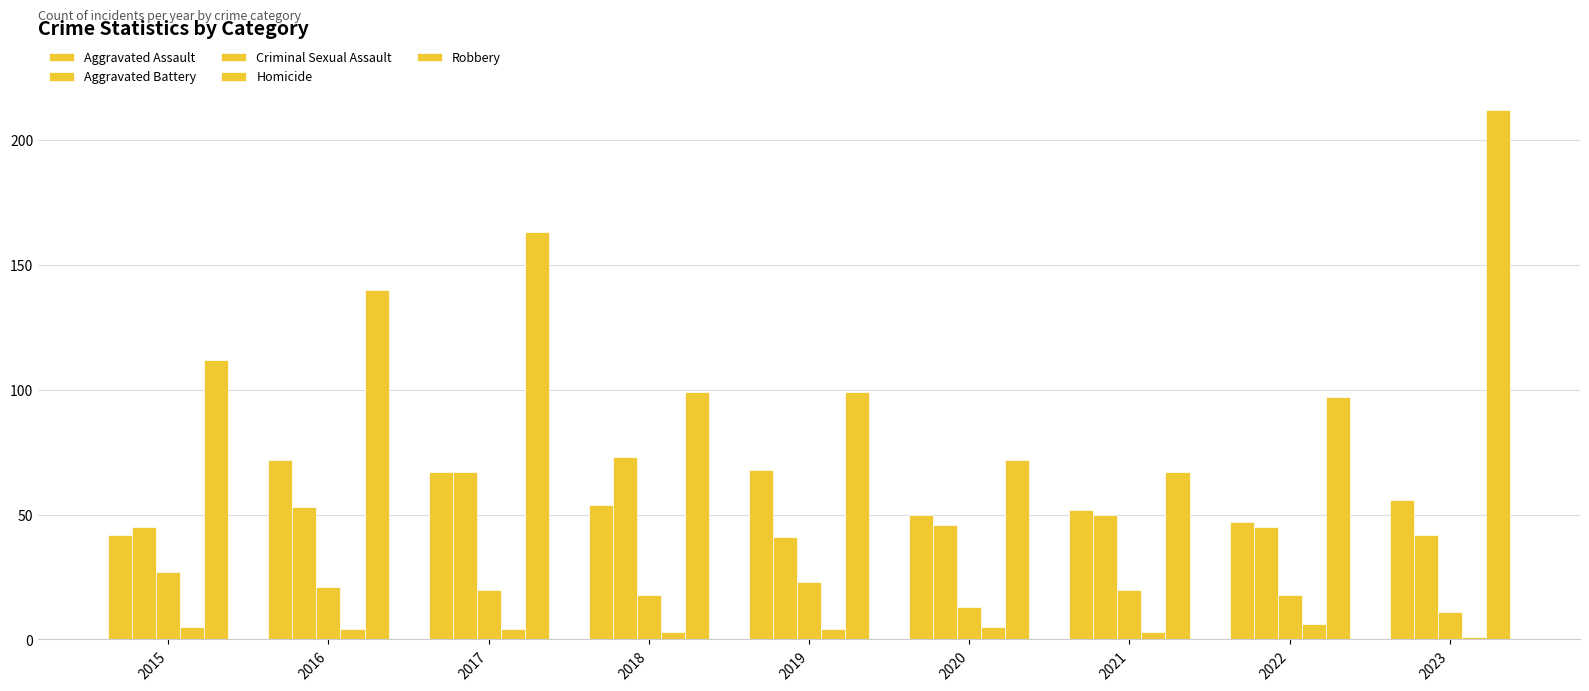

How many groups of bars are there?

9